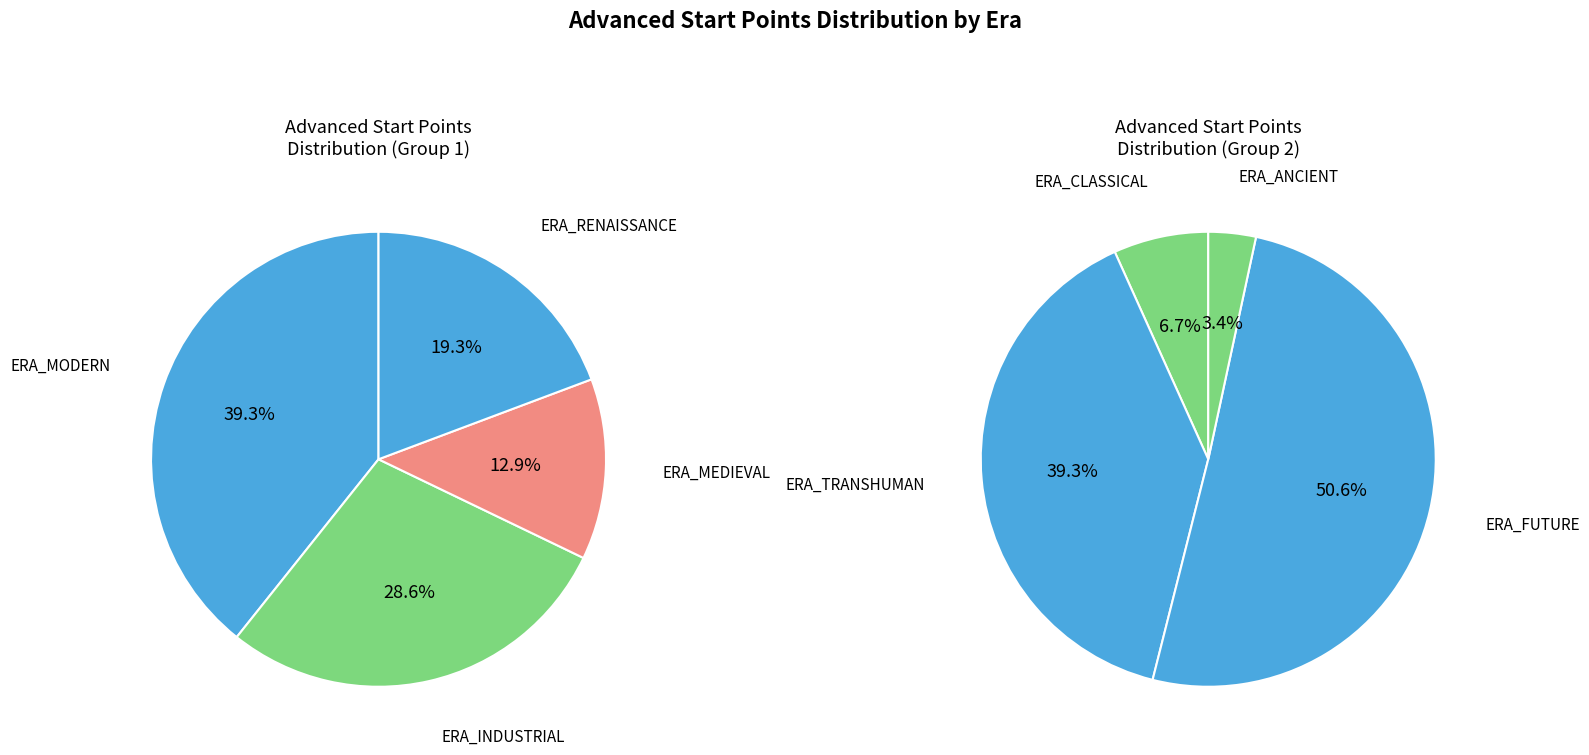

Rank the categories by value from highest to lowest.

ERA_FUTURE, ERA_TRANSHUMAN, ERA_MODERN, ERA_INDUSTRIAL, ERA_RENAISSANCE, ERA_MEDIEVAL, ERA_CLASSICAL, ERA_ANCIENT